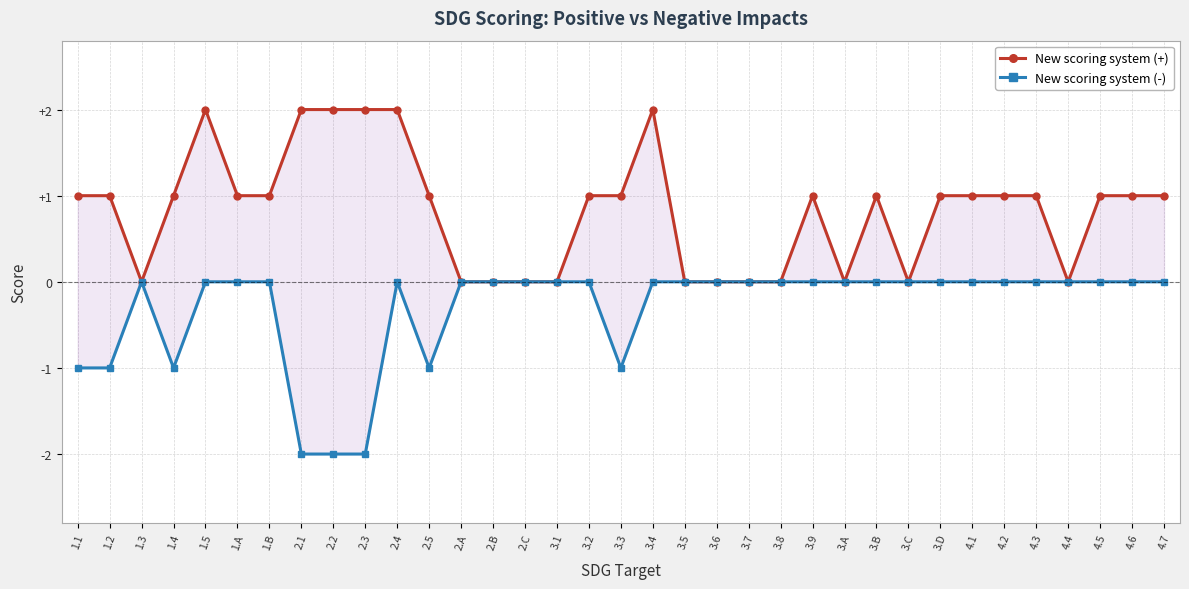

Reading left to right, extract all data points from this chart.

New scoring system (+): 1	1	0	1	2	1	1	2	2	2	2	1	0	0	0	0	1	1	2	0	0	0	0	1	0	1	0	1	1	1	1	0	1	1	1
New scoring system (-): -1	-1	0	-1	0	0	0	-2	-2	-2	0	-1	0	0	0	0	0	-1	0	0	0	0	0	0	0	0	0	0	0	0	0	0	0	0	0